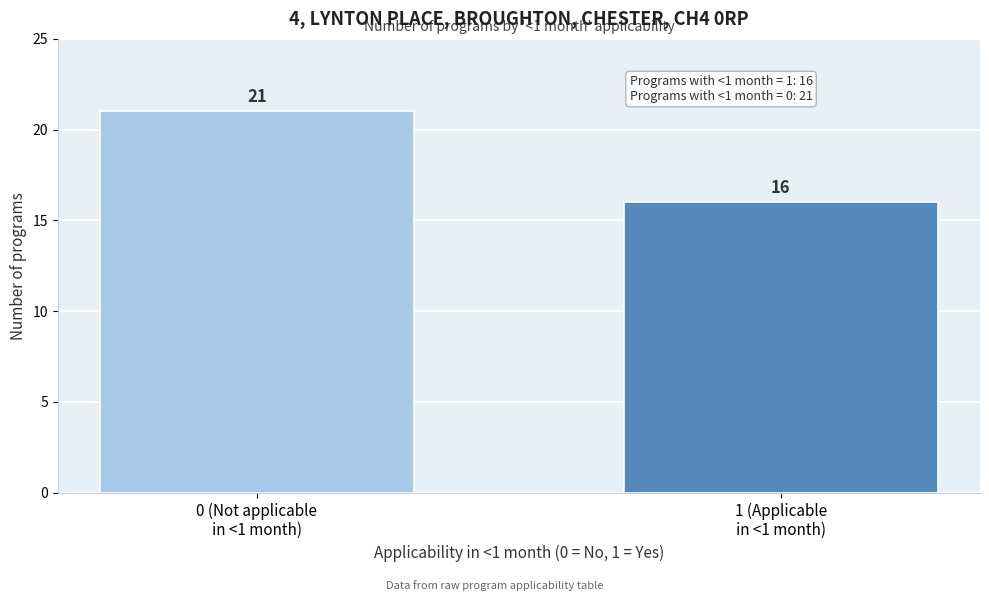

What is the value of the 1st bar from the left?

21